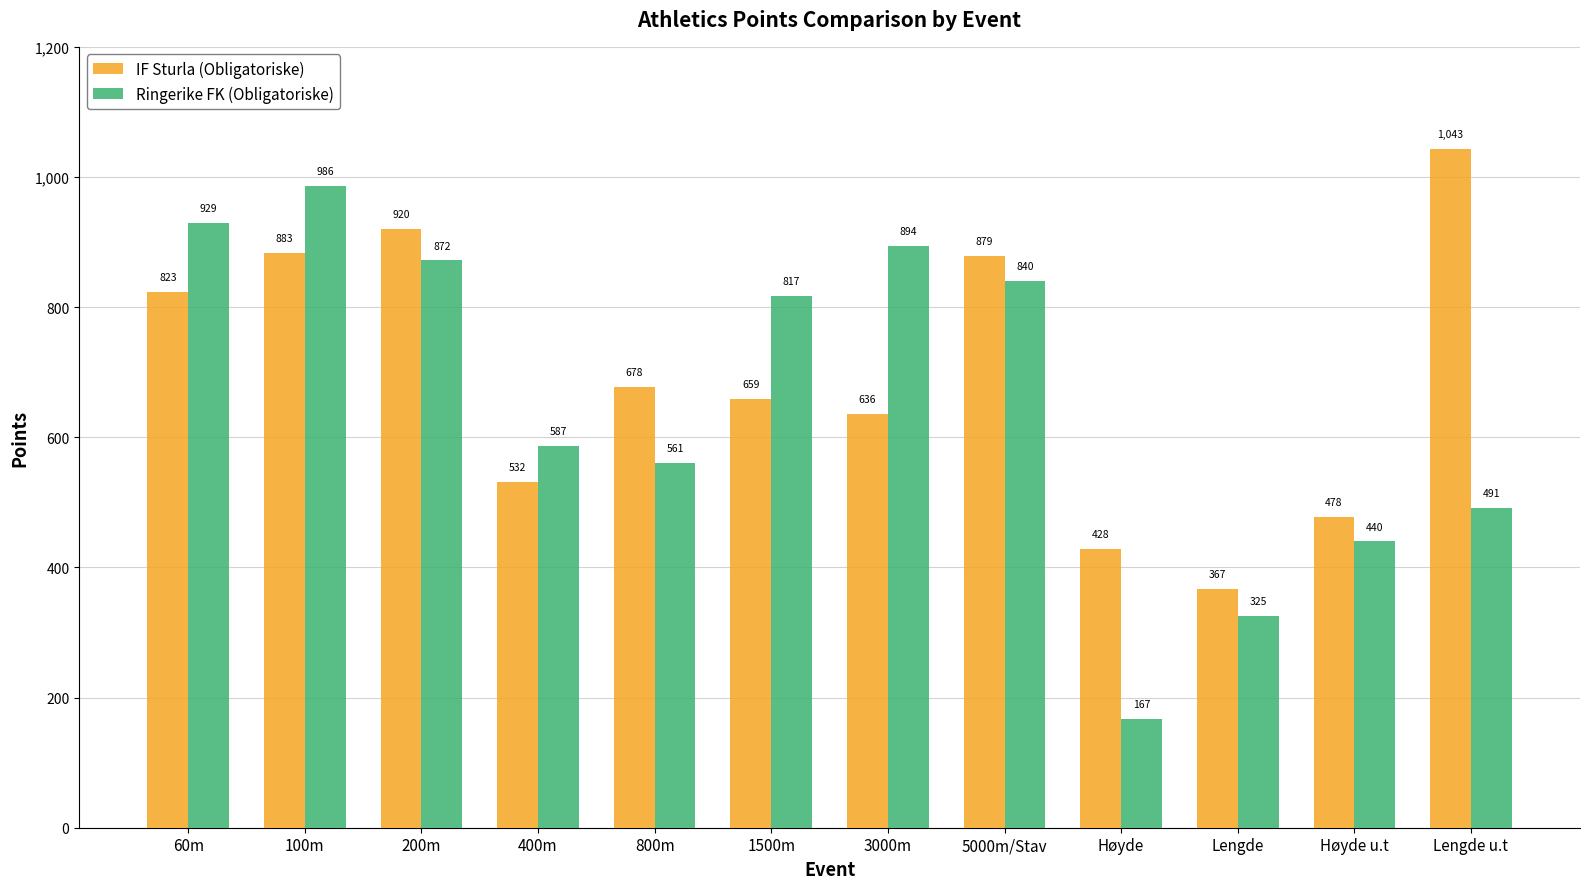

The value of IF Sturla (Obligatoriske) at 60m is 823. True or false?

True